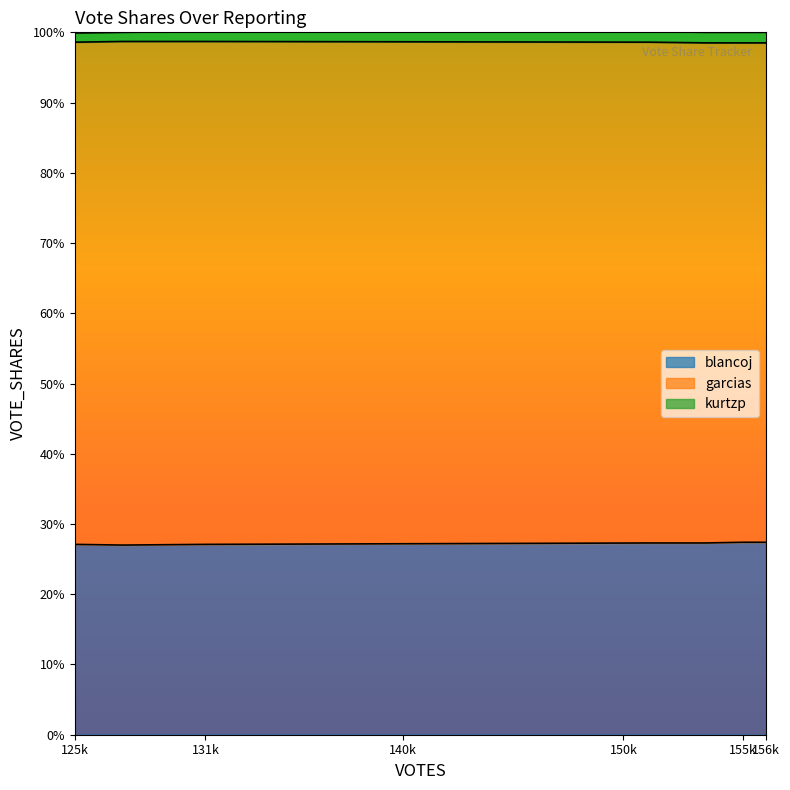

Which series has the largest total across all categories?

garcias